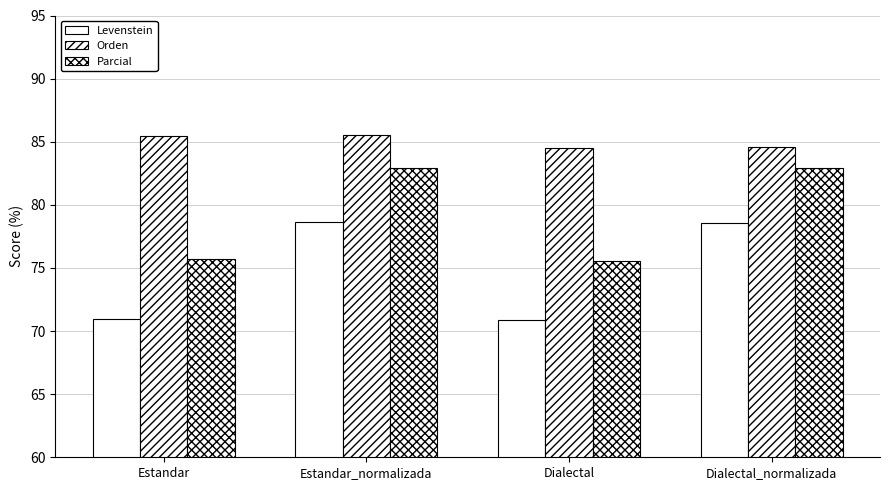

Reading right to left, what are all the values shown in this chart?

Levenstein: Dialectal_normalizada=78.6	Dialectal=70.9	Estandar_normalizada=78.7	Estandar=70.9
Orden: Dialectal_normalizada=84.6	Dialectal=84.5	Estandar_normalizada=85.5	Estandar=85.4
Parcial: Dialectal_normalizada=82.9	Dialectal=75.6	Estandar_normalizada=82.9	Estandar=75.7